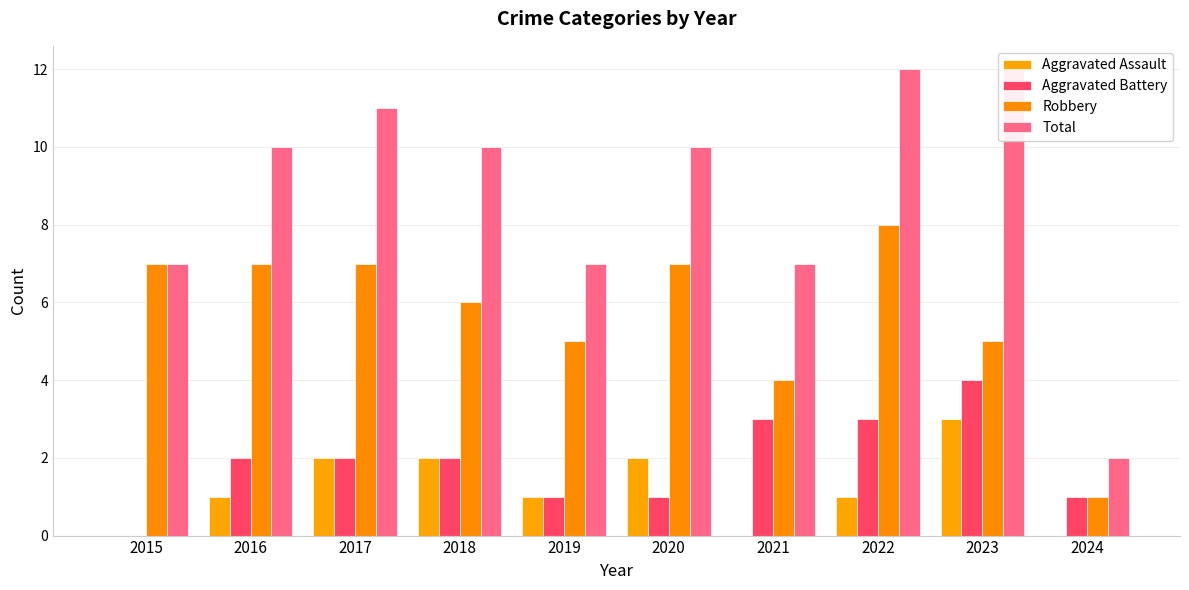

Reading right to left, extract all data points from this chart.

Aggravated Assault: 0	3	1	0	2	1	2	2	1	0
Aggravated Battery: 1	4	3	3	1	1	2	2	2	0
Robbery: 1	5	8	4	7	5	6	7	7	7
Total: 2	12	12	7	10	7	10	11	10	7